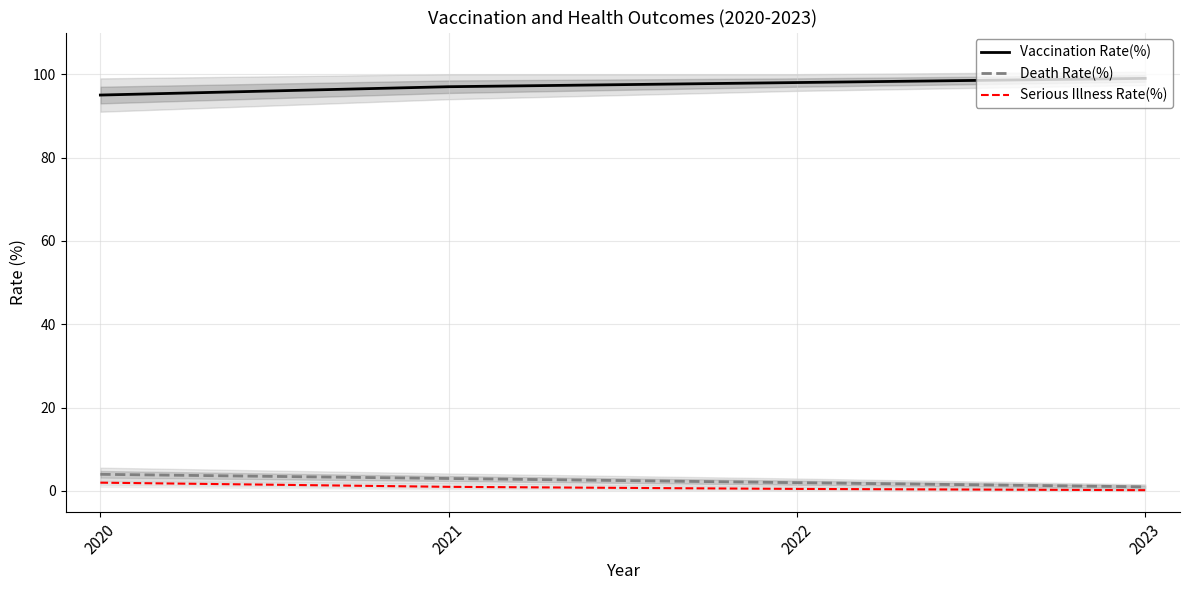

Reading left to right, what are all the values shown in this chart?

Vaccination Rate(%): 95.0	97.0	98.0	99.0
Death Rate(%): 4.0	3.0	2.0	1.0
Serious Illness Rate(%): 2.0	1.0	0.5	0.2